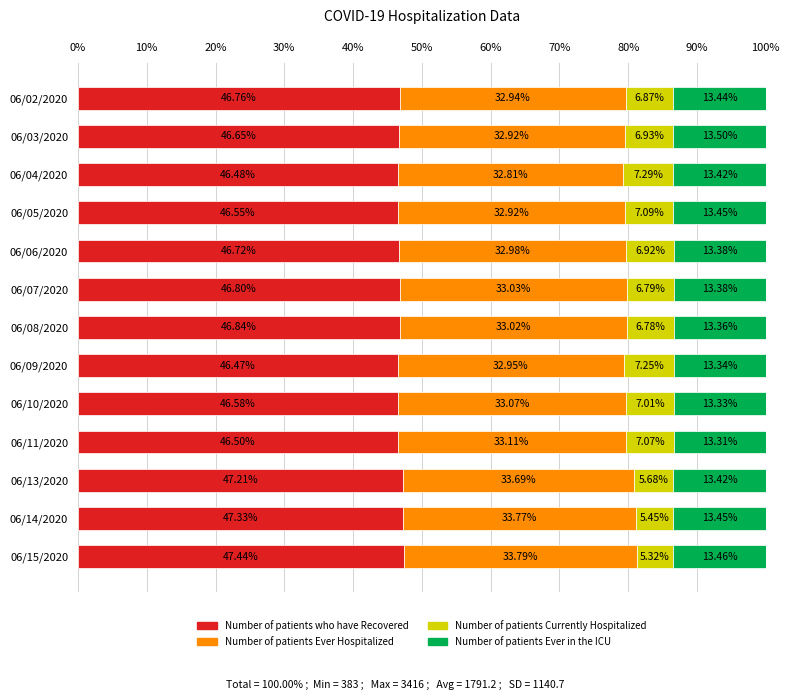

What is the total value across all series at 06/07/2020?

100.0